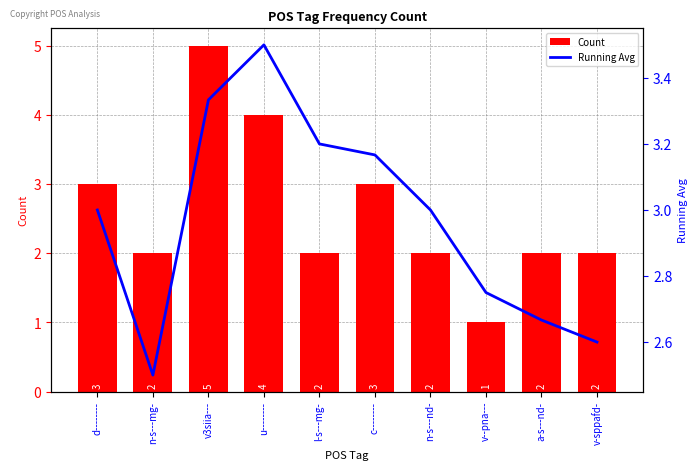

Rank the series at l-s---mg- from highest to lowest value.

Running Avg, Count